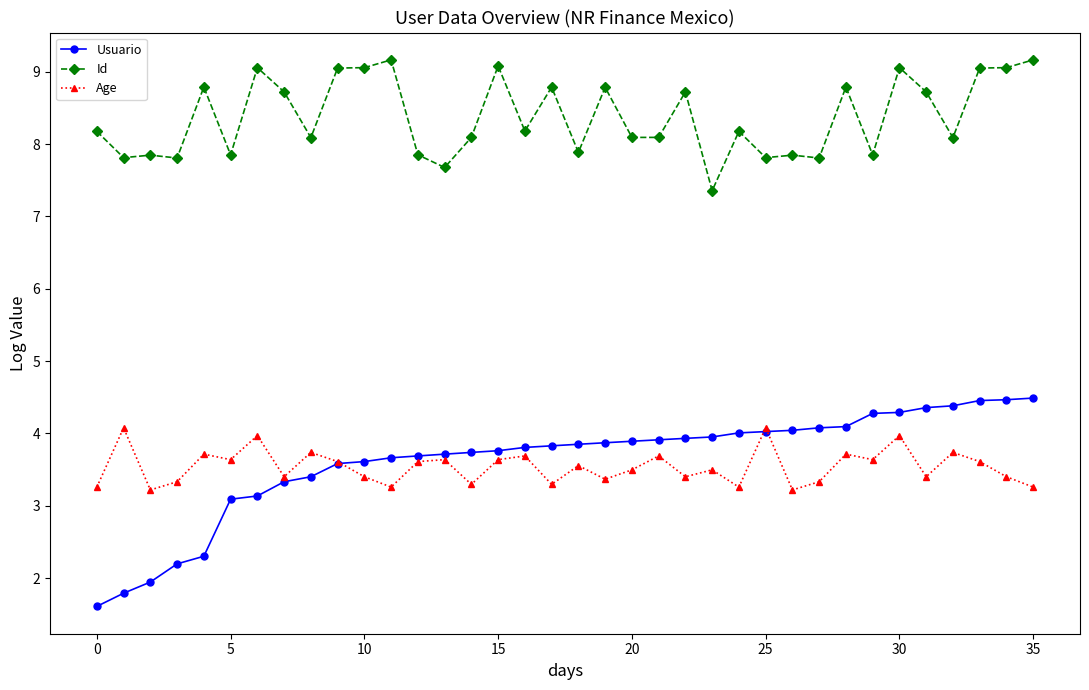

What is the minimum value for Usuario?

1.6